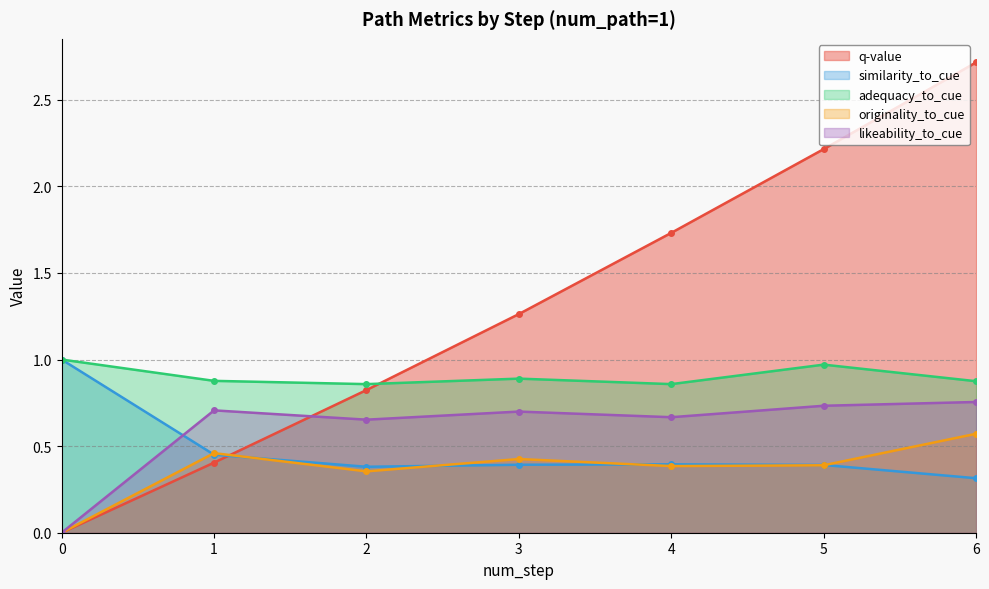

At 2, list the series in order from largest to smallest.

adequacy_to_cue, q-value, likeability_to_cue, similarity_to_cue, originality_to_cue